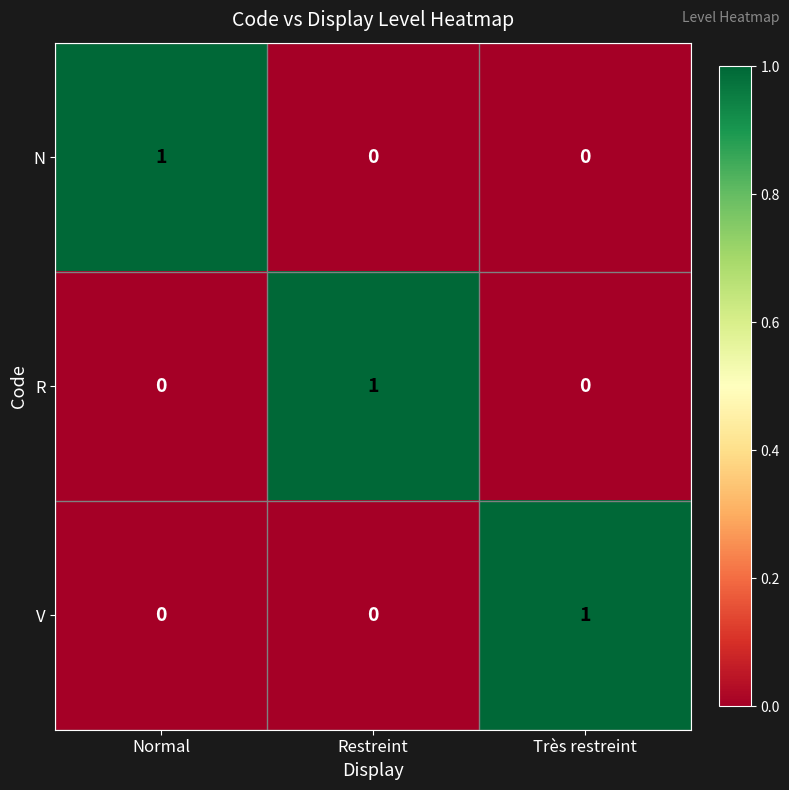

At how many categories does at least one series exceed 0?

3